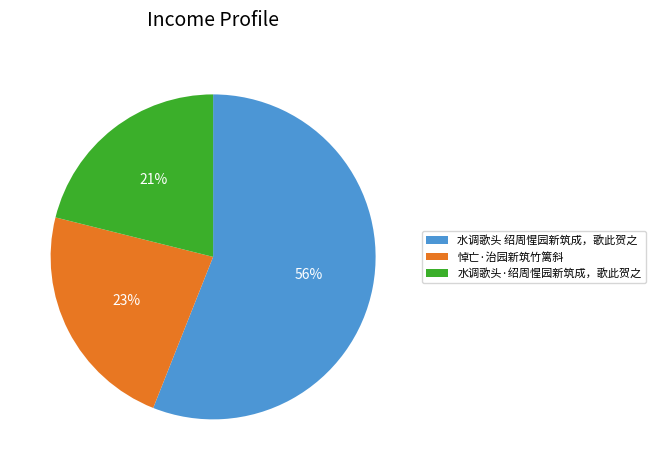

Which has a higher value, 水调歌头 绍周惺园新筑成，歌此贺之 or 悼亡·治园新筑竹篱斜?

水调歌头 绍周惺园新筑成，歌此贺之